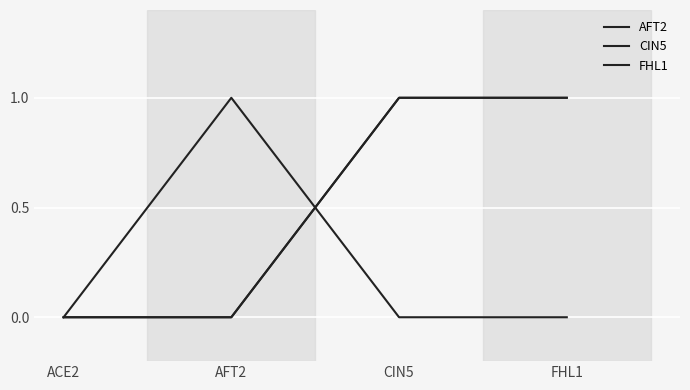

Does the chart display data point markers on the line(s)?

No